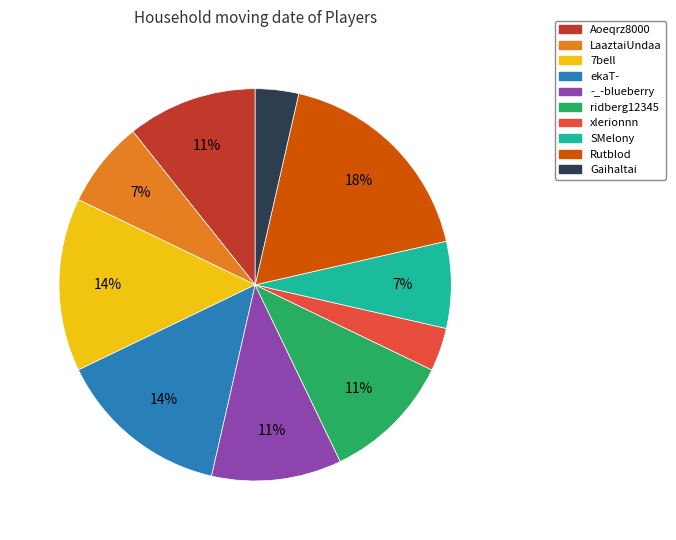

Which has a higher value, xlerionnn or 7bell?

7bell